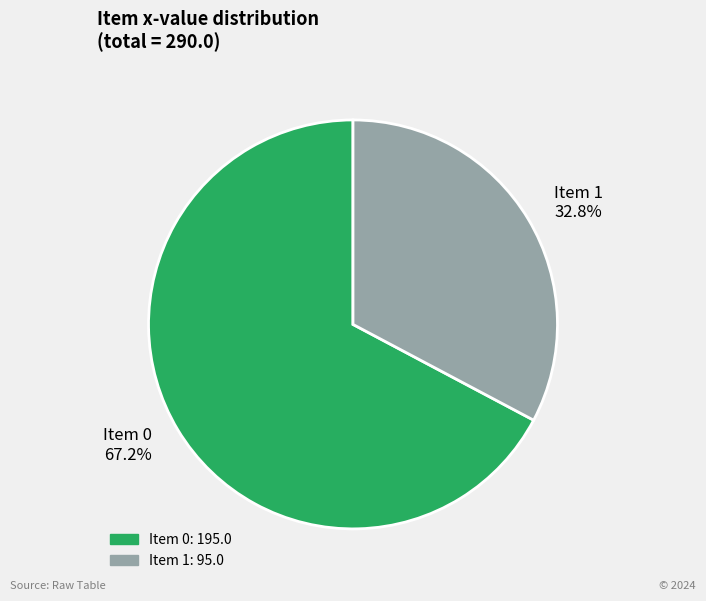

Is Item 1 the majority of the pie?

No